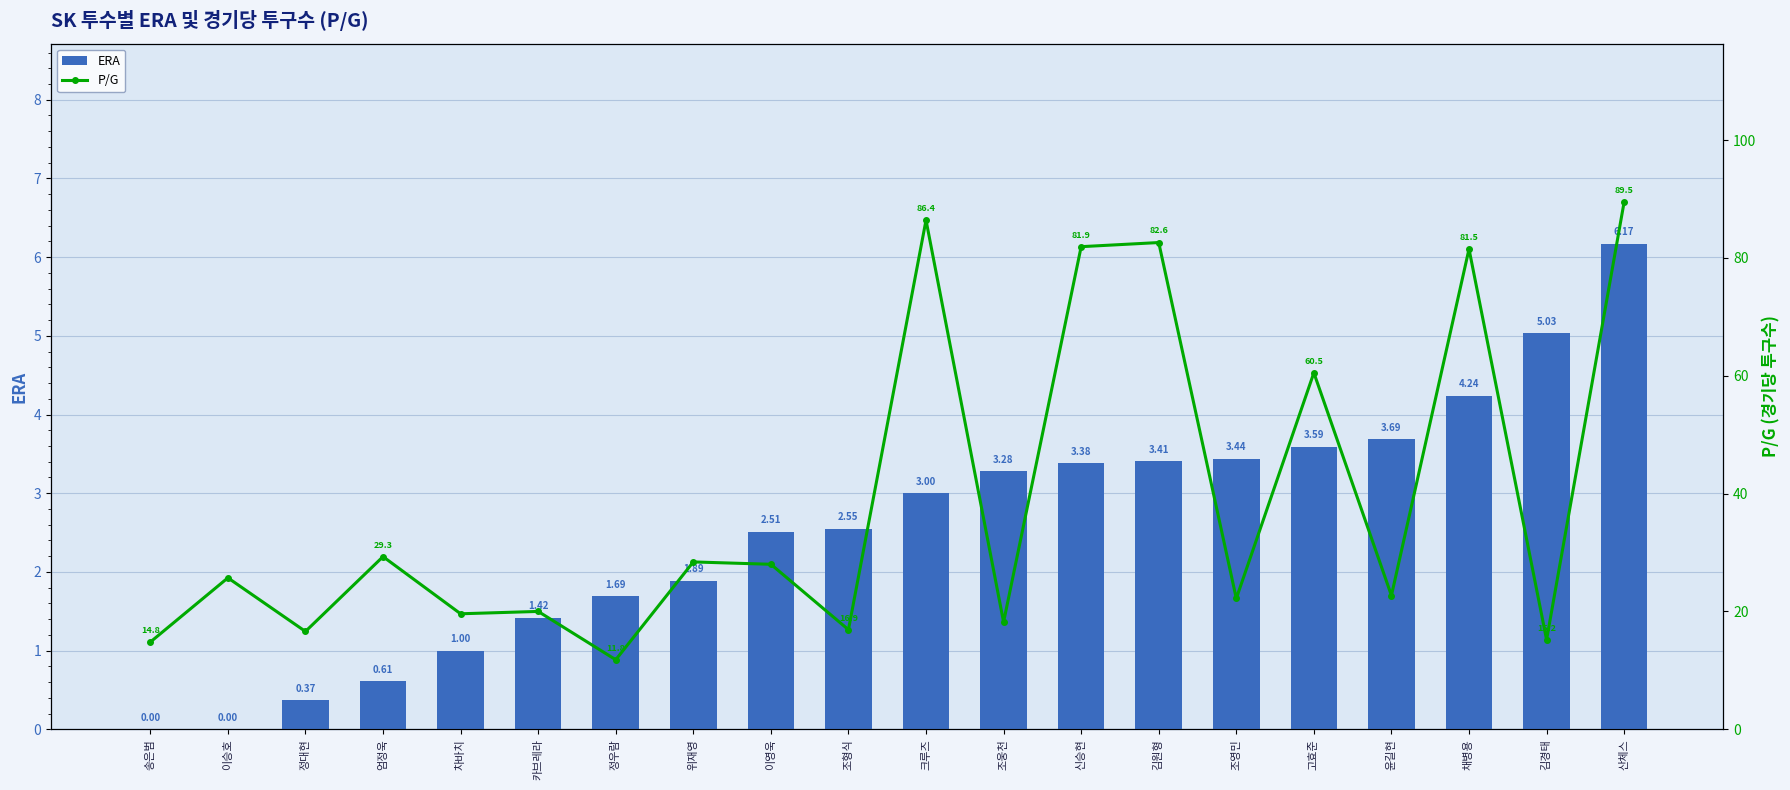

What position from the left is 위재영?

8